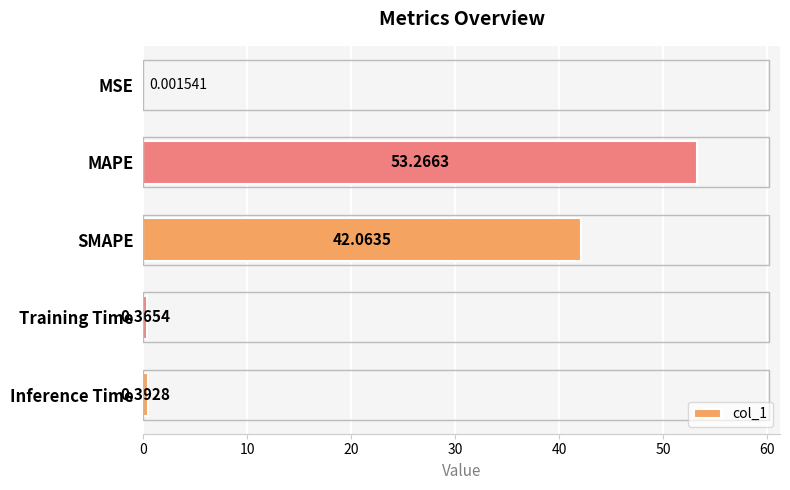

What is the sum of all values?

96.1